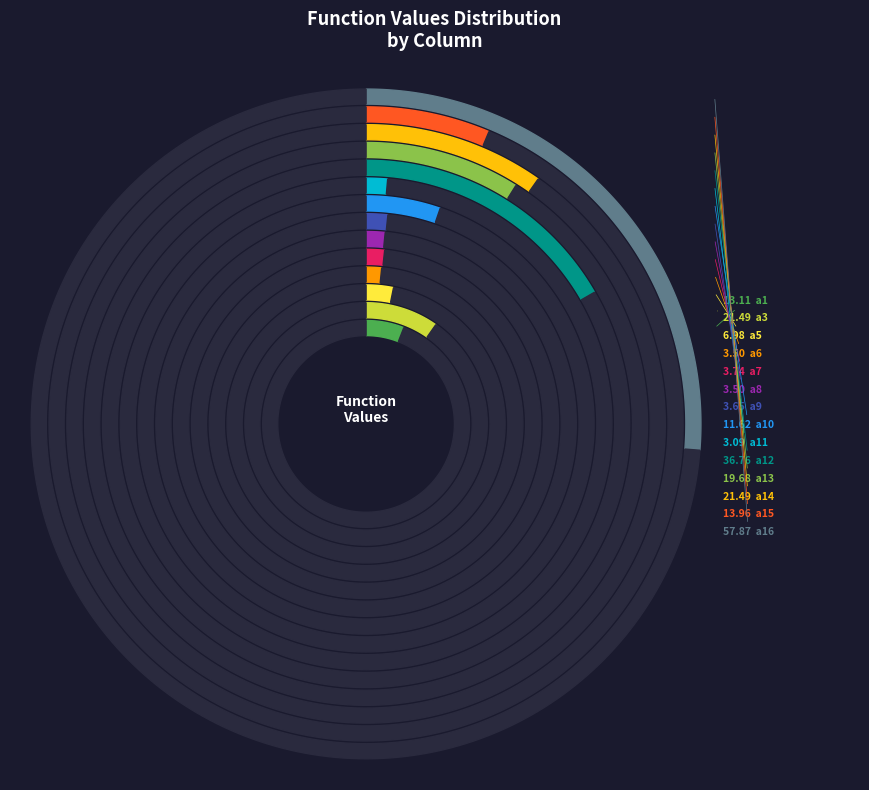

Combined, do a15 and a3 account for over 50%?

No